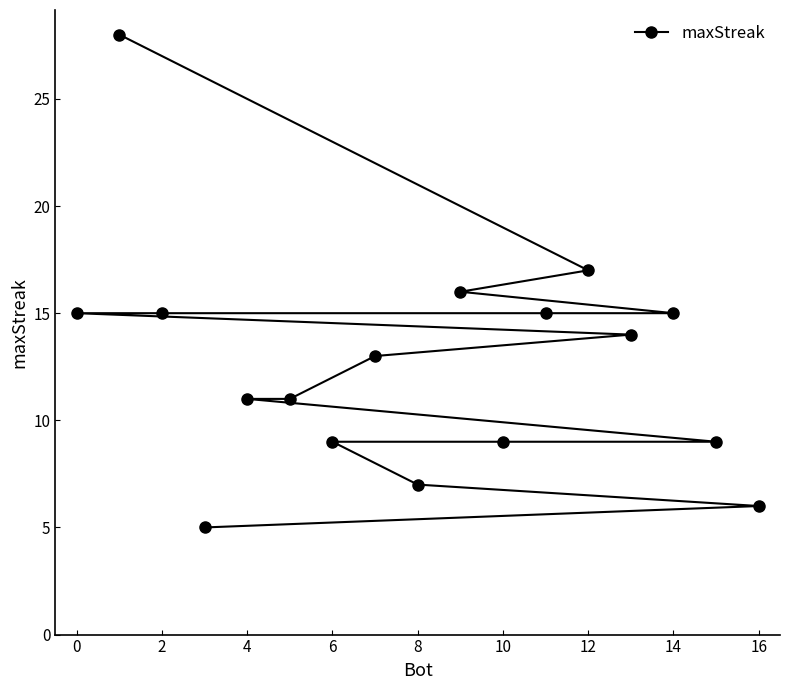

Reading right to left, transcribe all the data shown in this chart.

6	9	15	14	17	15	9	16	7	13	9	11	11	5	15	28	15